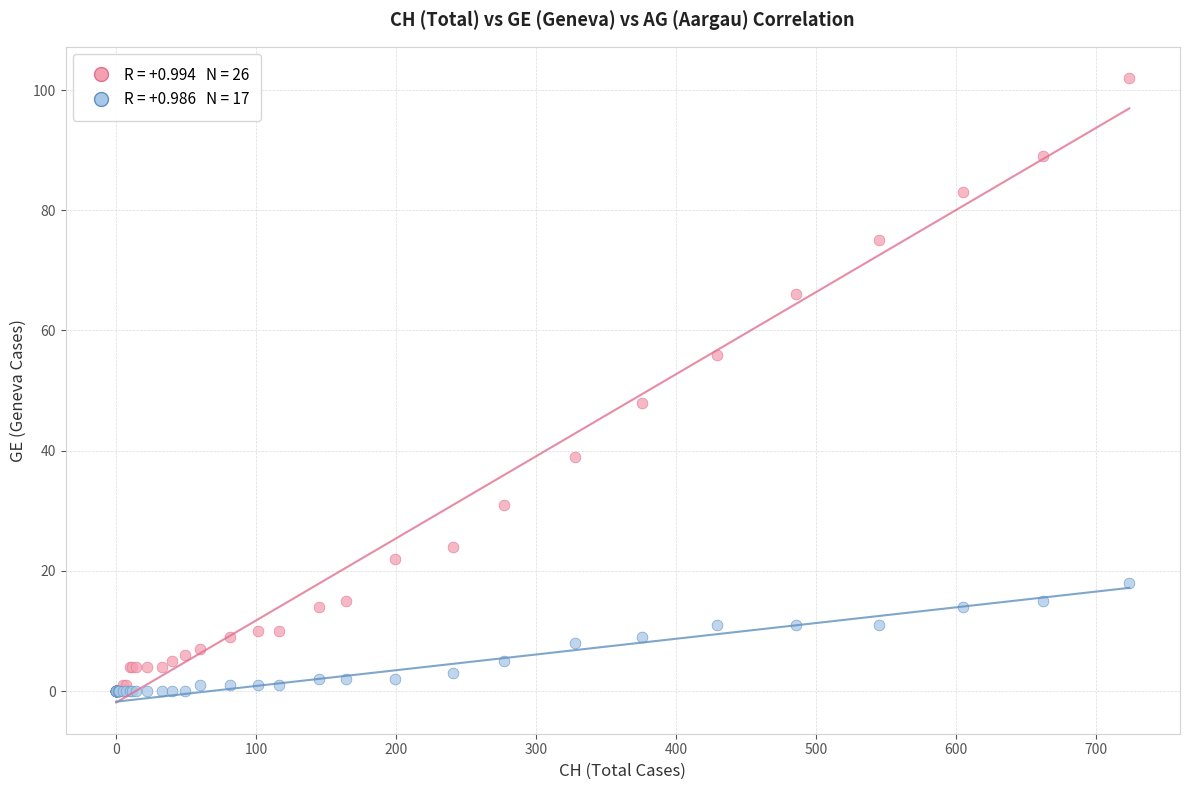

Across all series, what Y value is closest to 51?

48